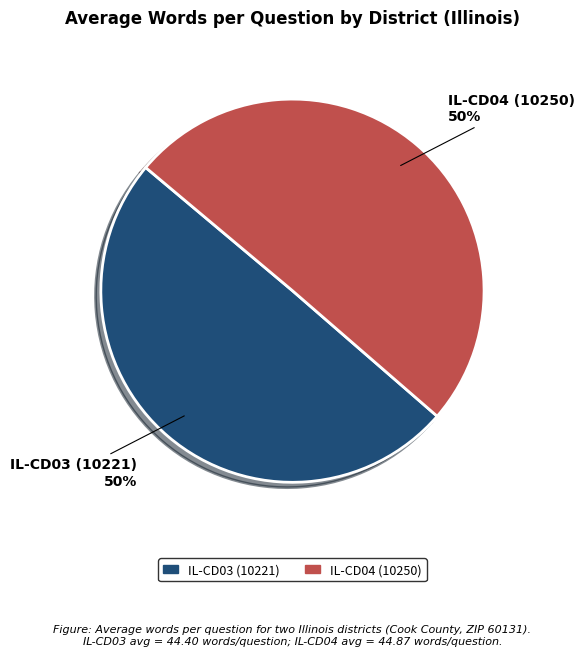

Is it true that IL-CD03 (10221) is 50% of the pie?

True